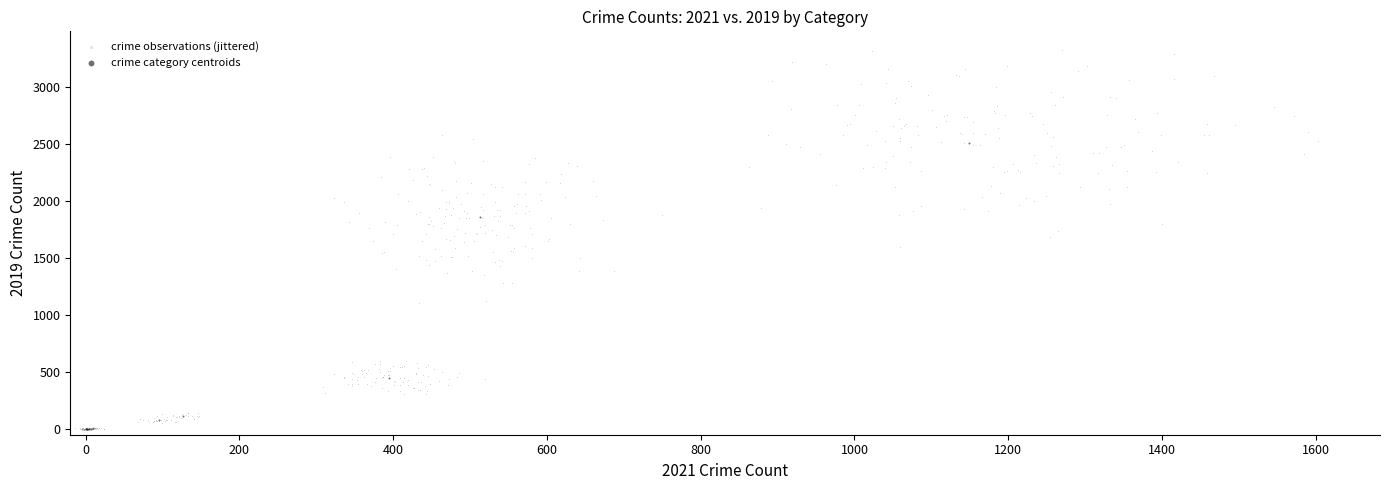

Which series contains the highest Y value?

crime observations (jittered)